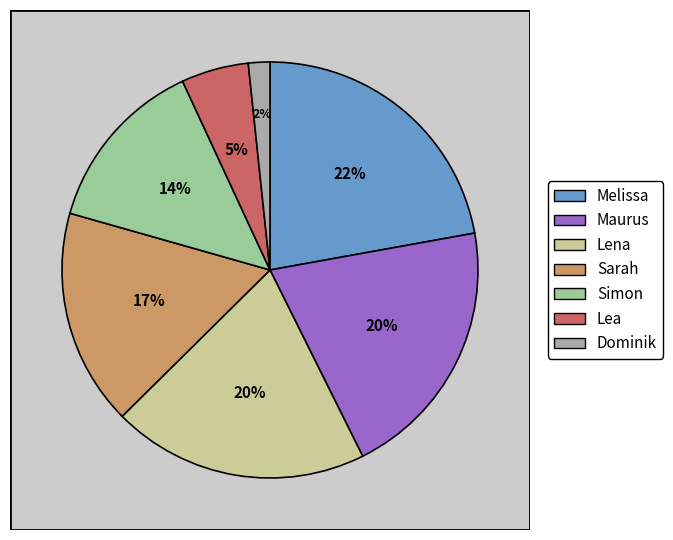

Does Melissa represent more than half of the total?

No